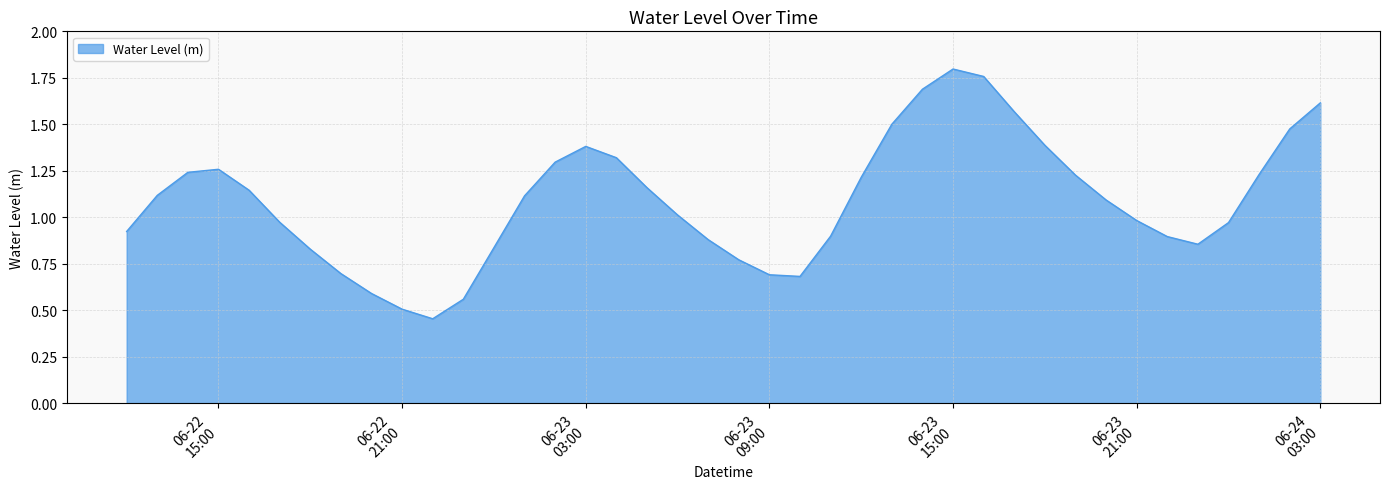

How many interior local peaks (higher than both neighbors) does the data have?

3